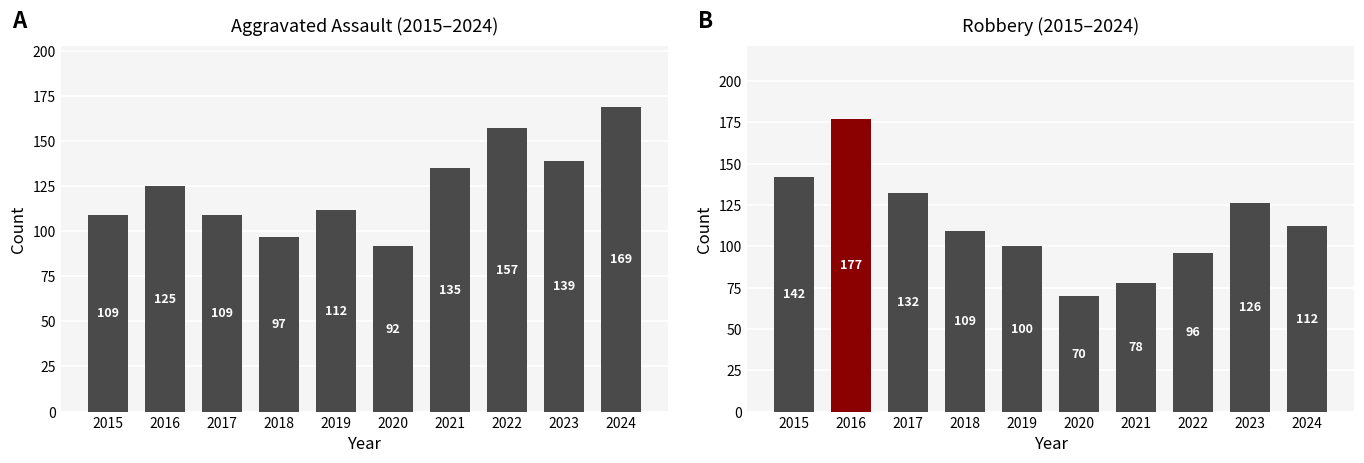

Which series has the widest spread of values?

Robbery